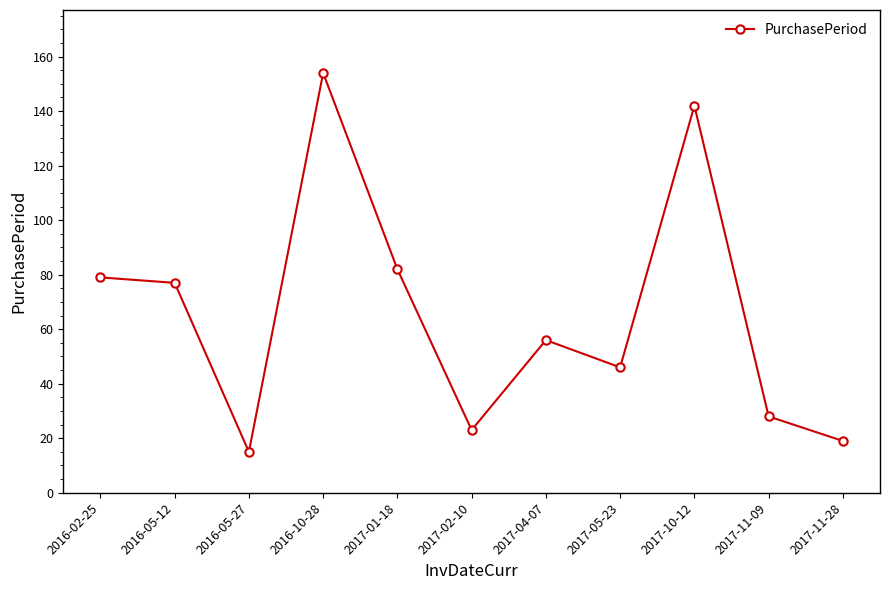

What is the value of the 7th point from the left?

56